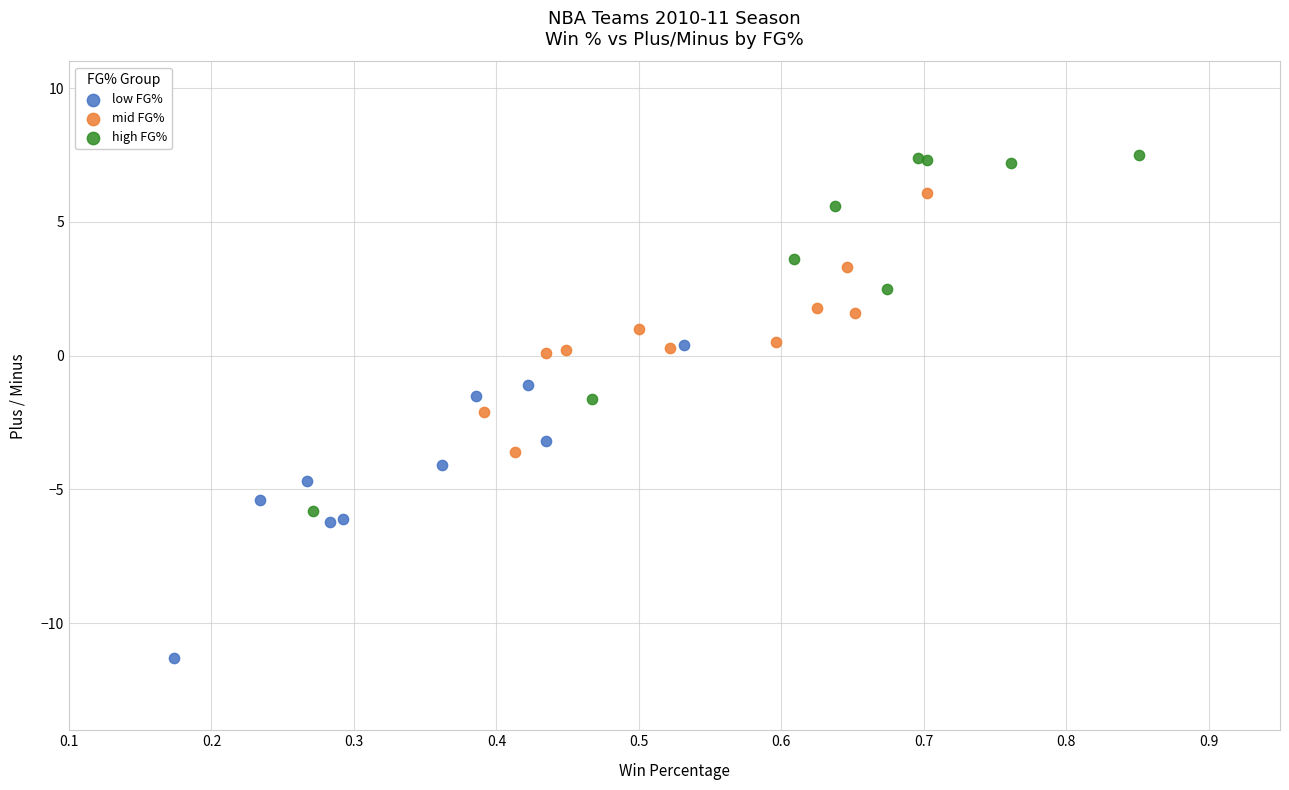

Which series reaches the minimum Y coordinate?

low FG%